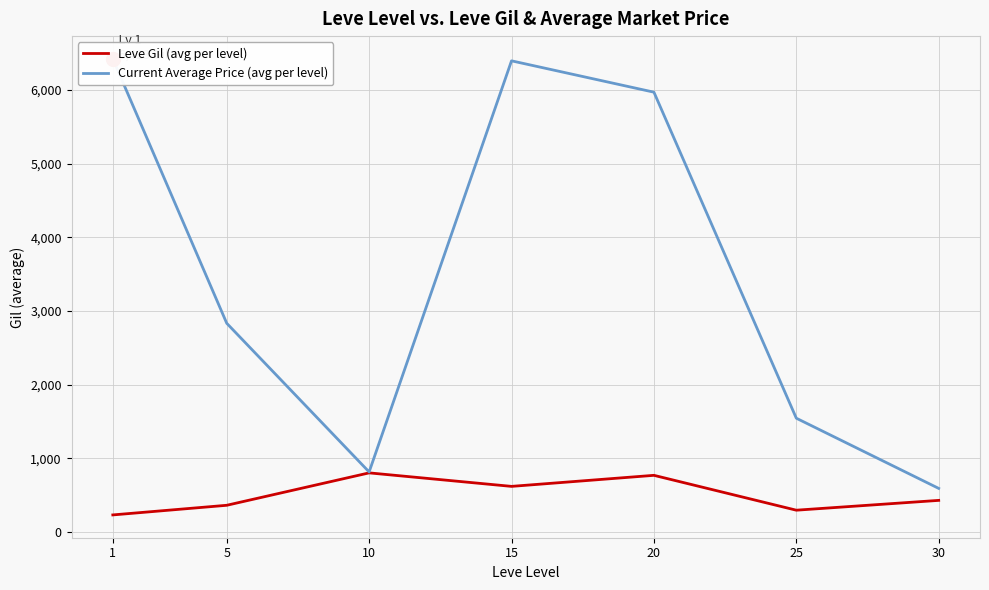

What is the highest value of the Current Average Price (avg per level) series?

6423.4